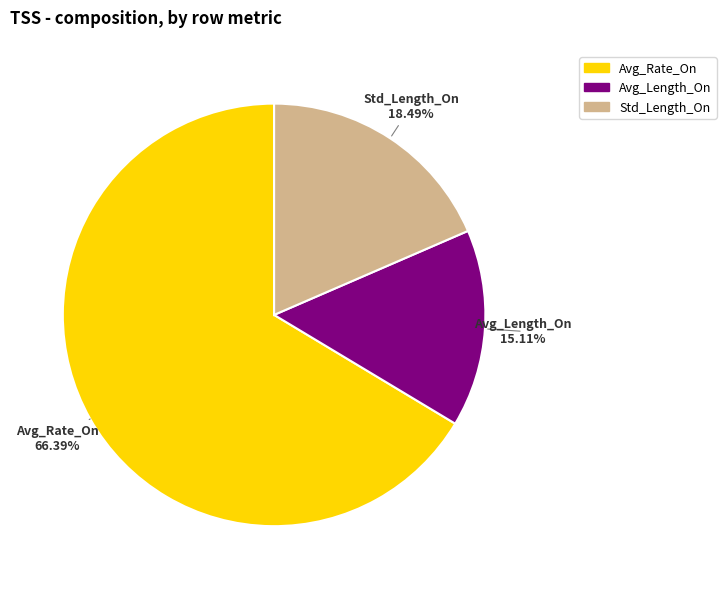

Is it true that Avg_Length_On is 9% of the pie?

False